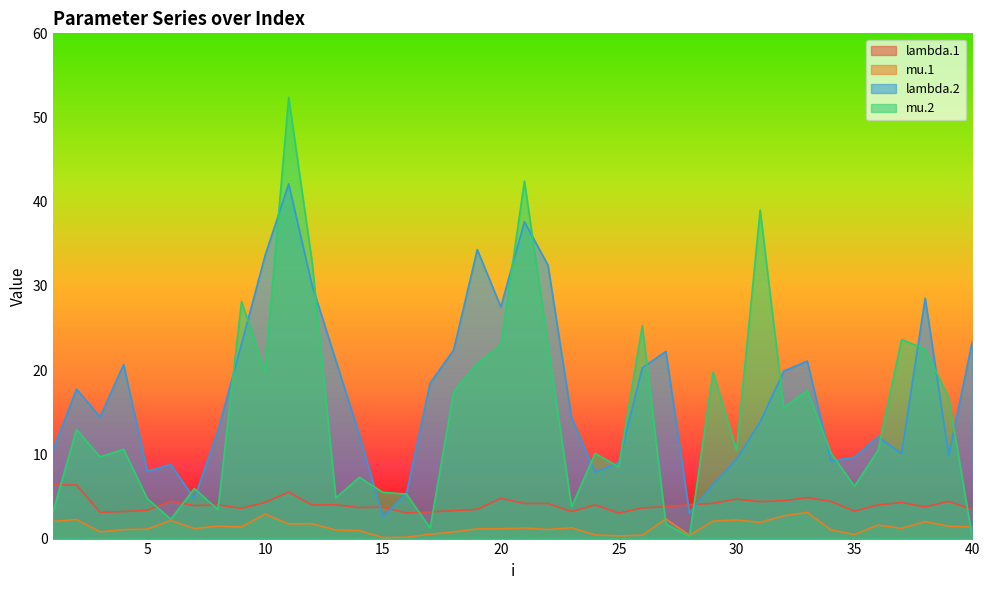

Count the number of data series in this chart.

4